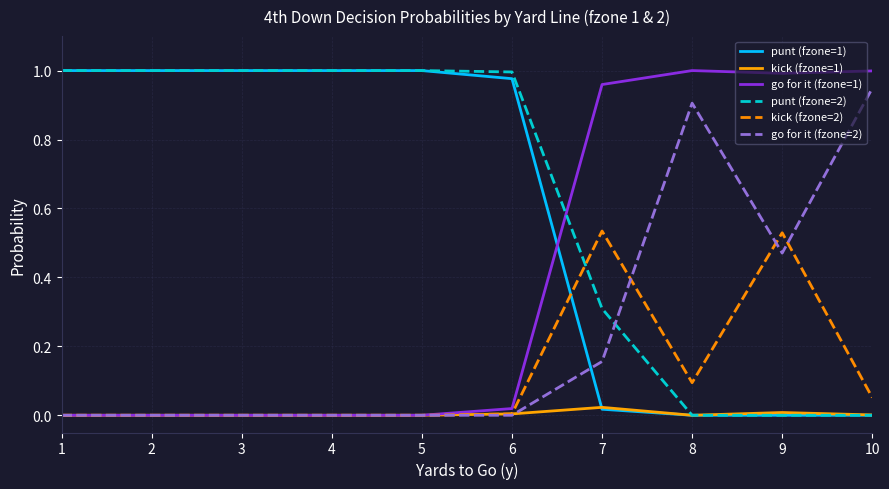

The value of go for it (fzone=1) at 7 is 1.4. True or false?

False